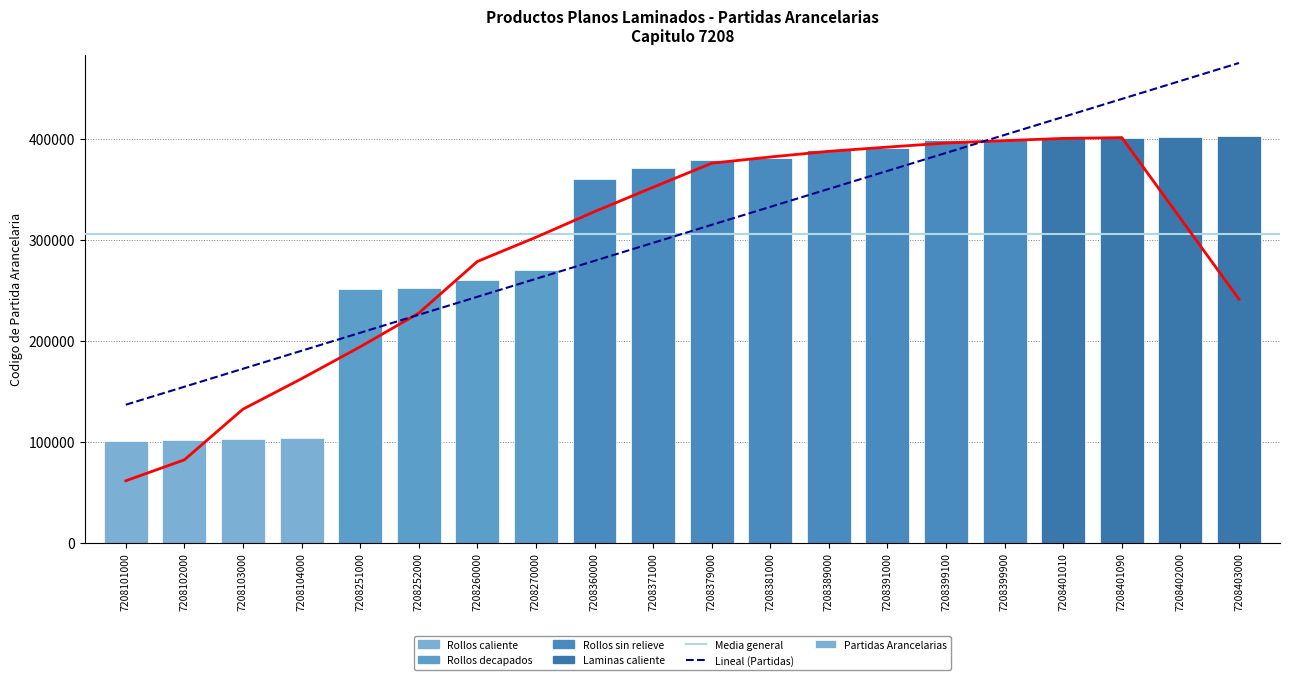

Reading left to right, extract all data points from this chart.

101000	102000	103000	104000	251000	252000	260000	270000	360000	371000	379000	381000	389000	391000	399100	399900	401010	401090	402000	403000